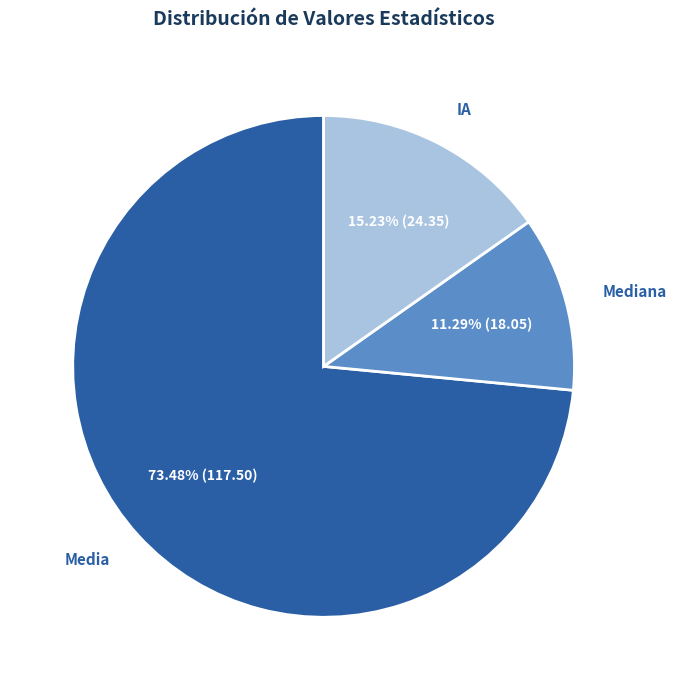

Combined, what portion of the pie is IA and Mediana?

26.5%